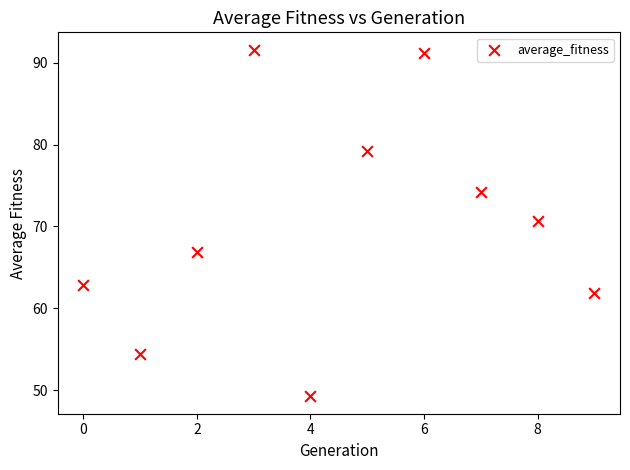

What Y value in the scatter plot is closest to 70?

70.7